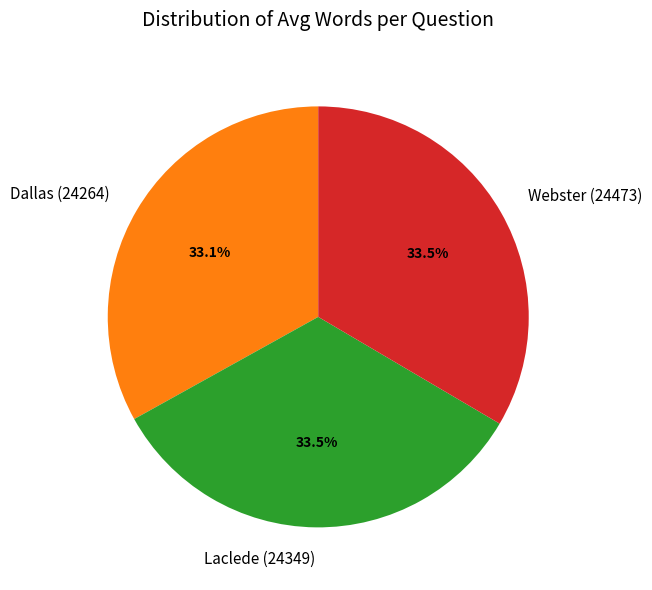

Approximately how many times larger is the value at Webster (24473) compared to Dallas (24264)?

1.0